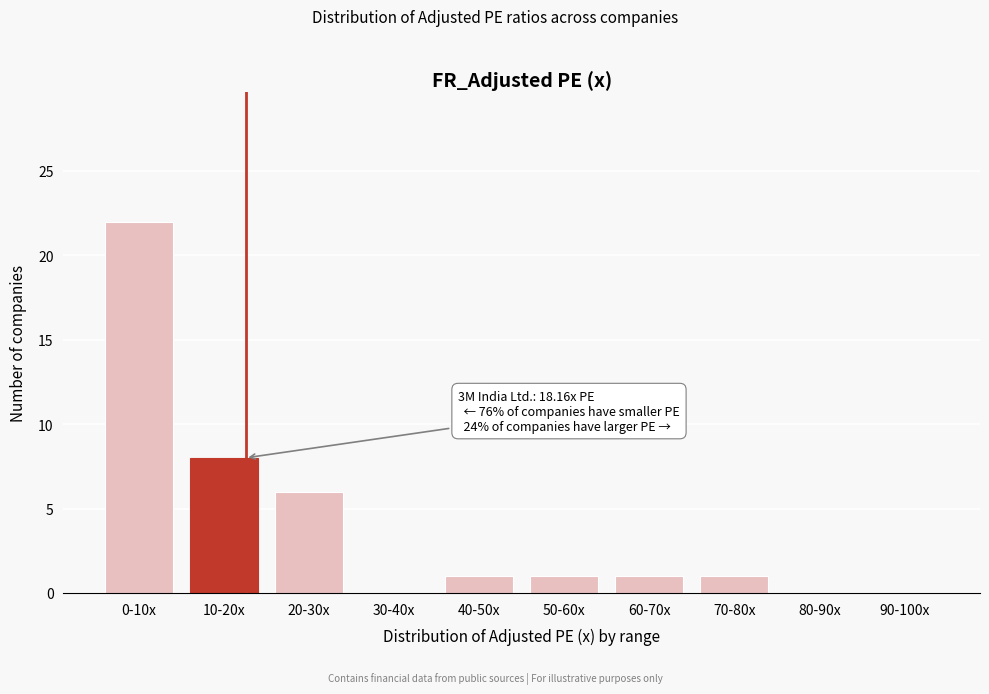

Reading left to right, what are all the values shown in this chart?

0-10x=22	10-20x=8	20-30x=6	30-40x=0	40-50x=1	50-60x=1	60-70x=1	70-80x=1	80-90x=0	90-100x=0